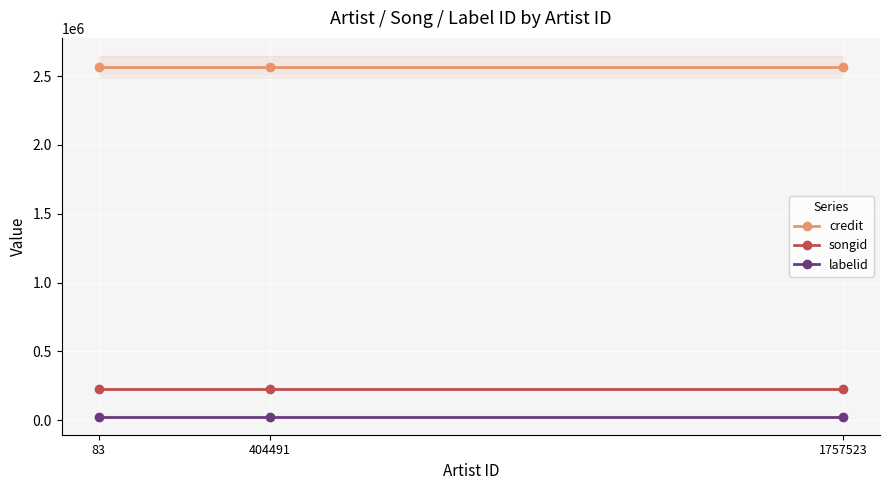

What is the difference between the highest and lowest values at 404491?

2545099